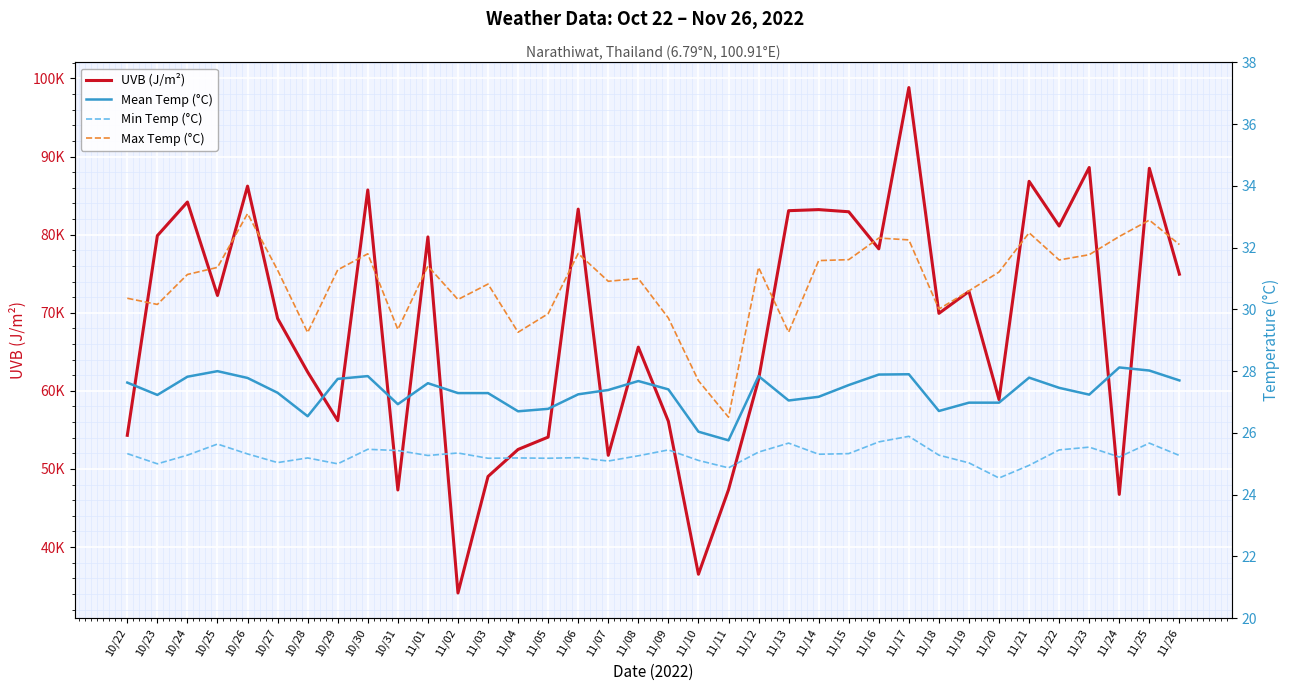

How many values in the Mean Temp (°C) series are below 27?

9